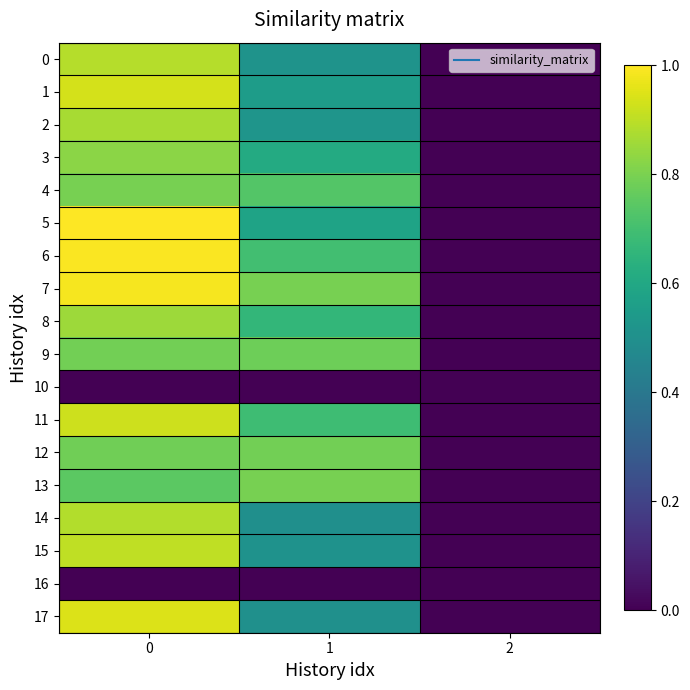

Which series has the largest total across all categories?

7